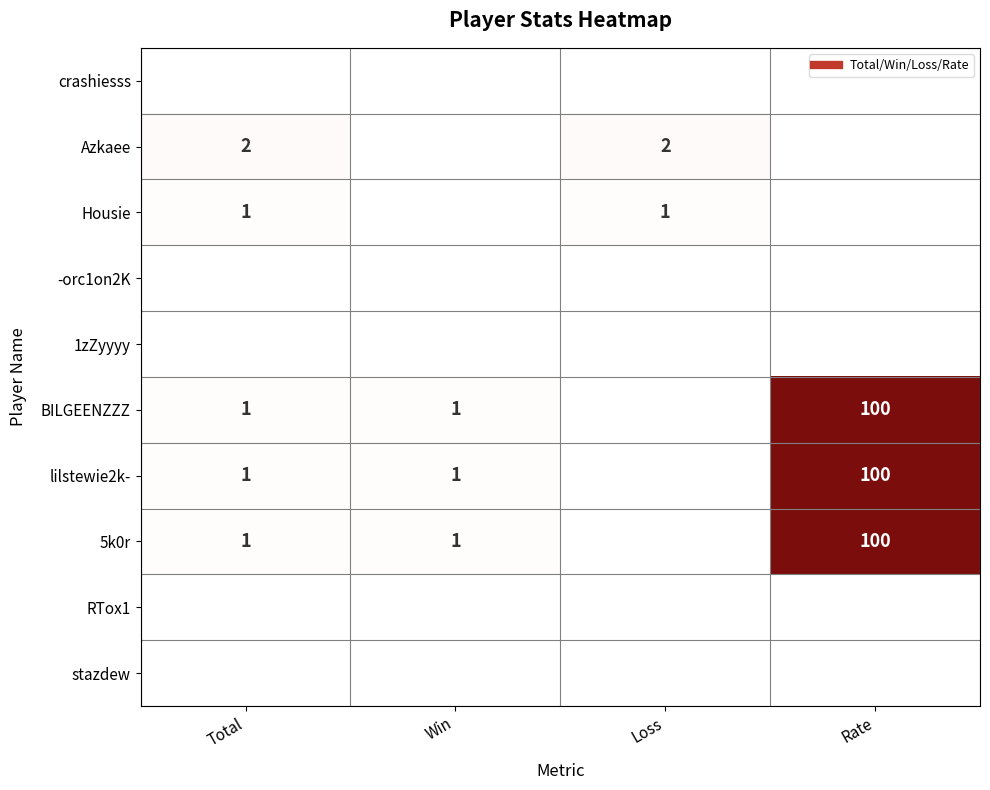

Which series has the largest range (max minus min)?

BILGEENZZZ